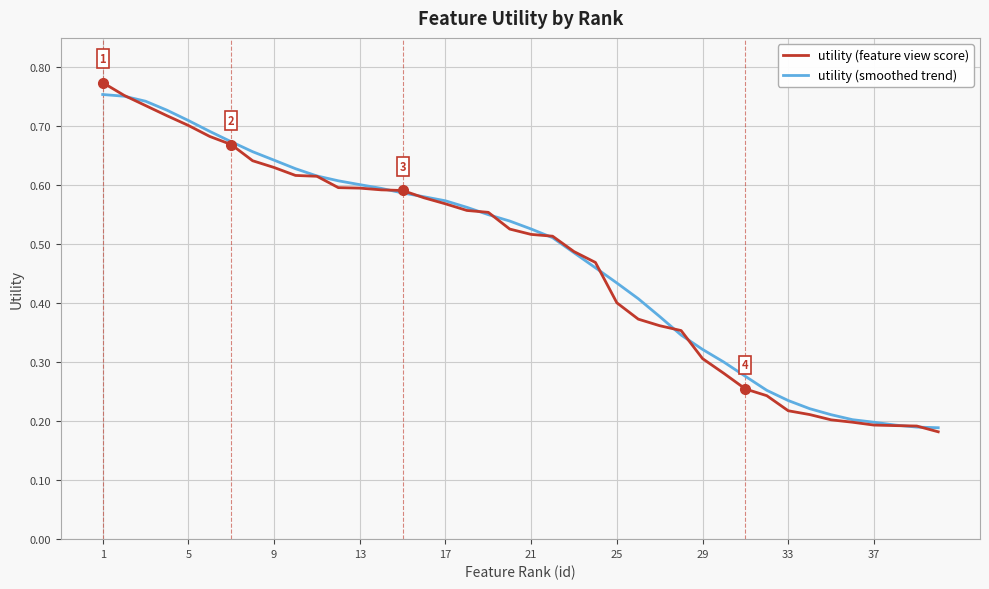

Does the chart display data point markers on the line(s)?

No